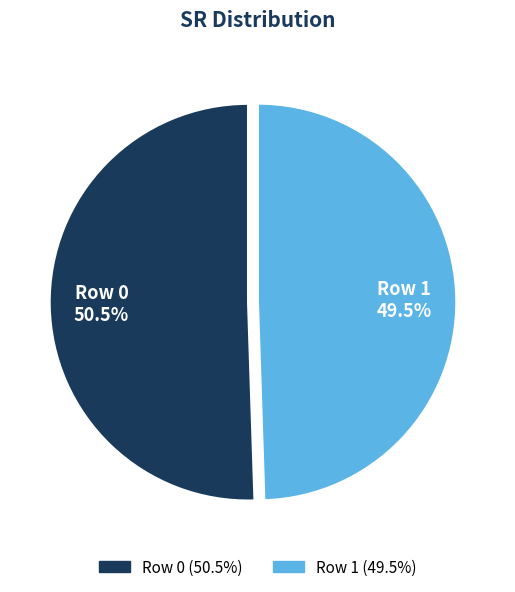

To the nearest percent, what is the average slice percentage?

50%